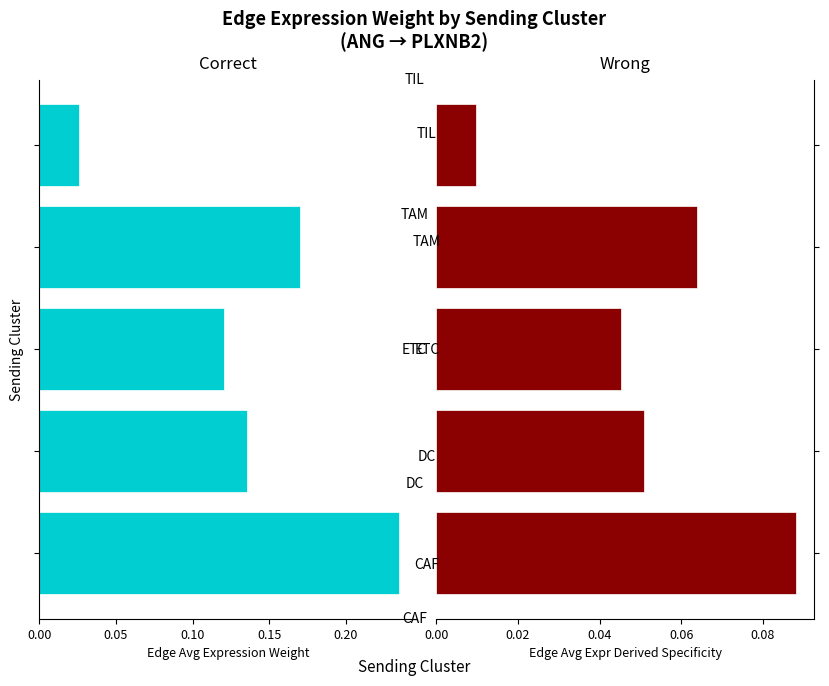

Which series has the largest range (max minus min)?

Edge average expression weight